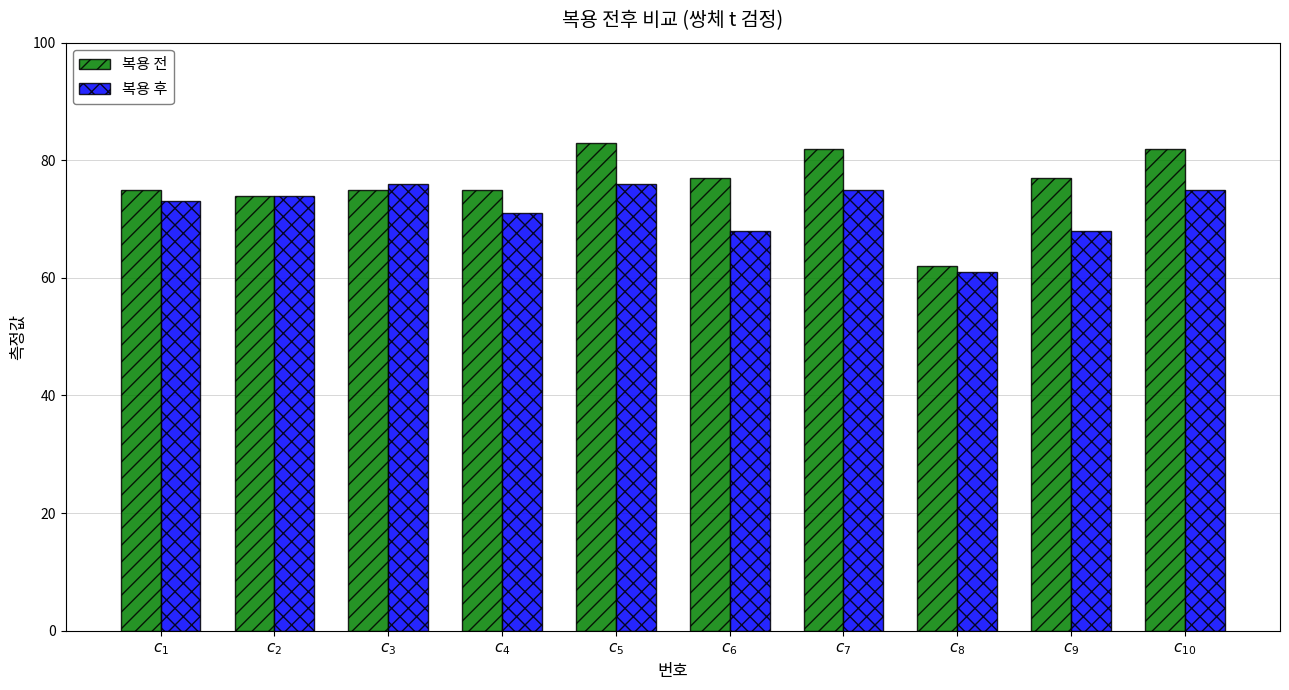

Reading left to right, extract all data points from this chart.

복용 전: $c_{1}$=75	$c_{2}$=74	$c_{3}$=75	$c_{4}$=75	$c_{5}$=83	$c_{6}$=77	$c_{7}$=82	$c_{8}$=62	$c_{9}$=77	$c_{10}$=82
복용 후: $c_{1}$=73	$c_{2}$=74	$c_{3}$=76	$c_{4}$=71	$c_{5}$=76	$c_{6}$=68	$c_{7}$=75	$c_{8}$=61	$c_{9}$=68	$c_{10}$=75